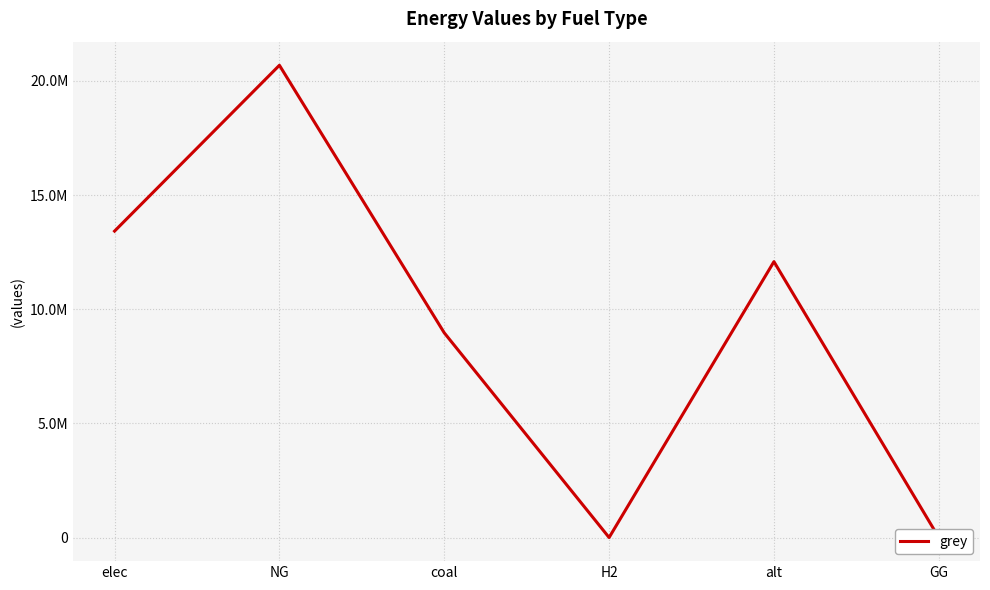

Rank the categories by value from highest to lowest.

NG, elec, alt, coal, H2, GG